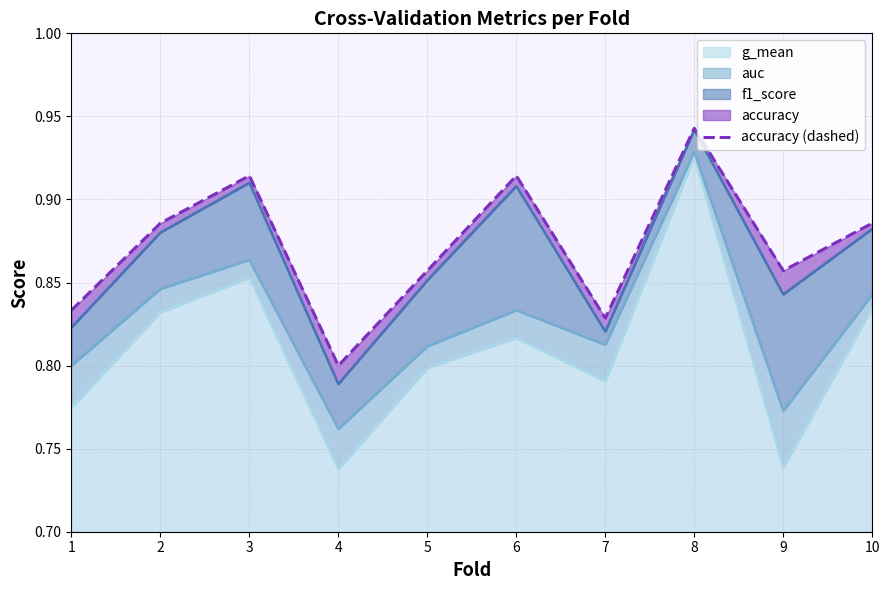

Between 5 and 3, which is larger?

3